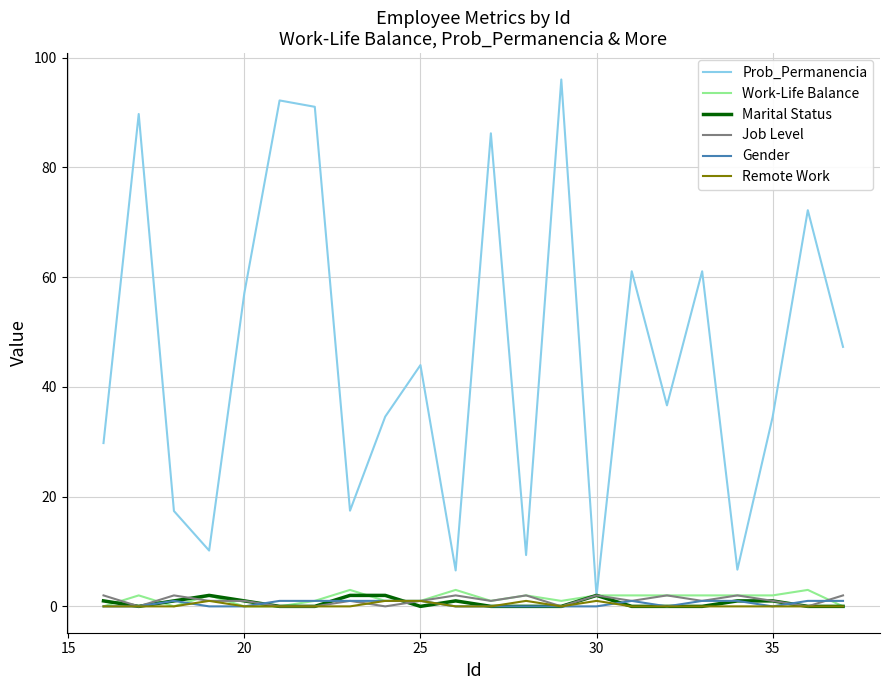

Which series has the largest total across all categories?

Prob_Permanencia